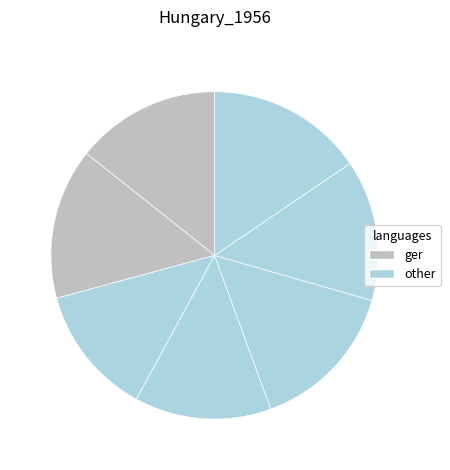

Count the number of slices in the pie.

7